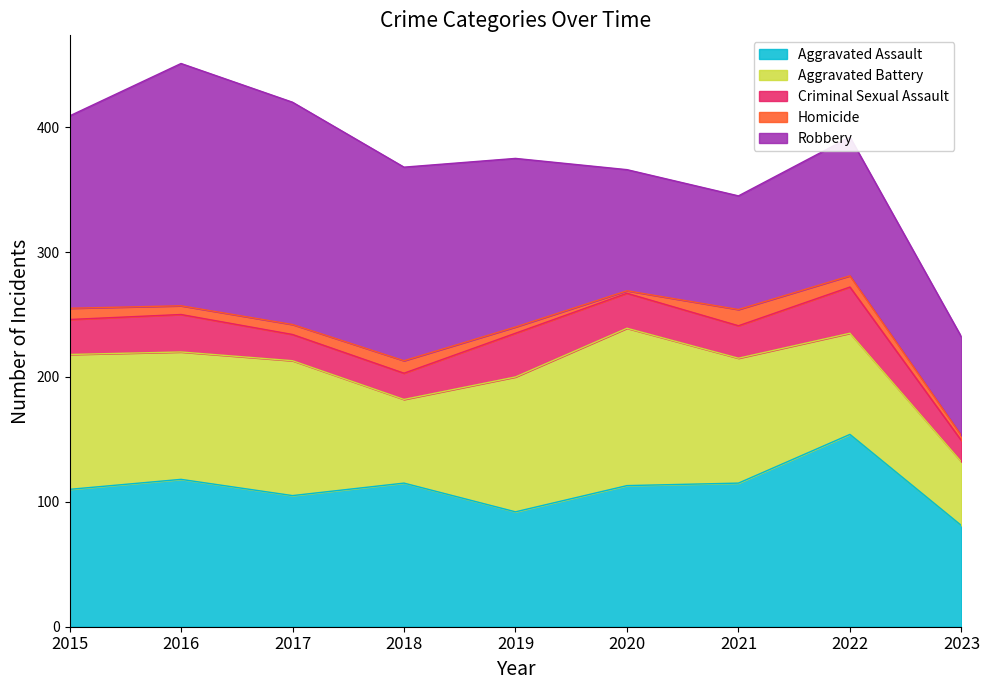

What is the difference between the maximum and minimum values in the Criminal Sexual Assault series?

20